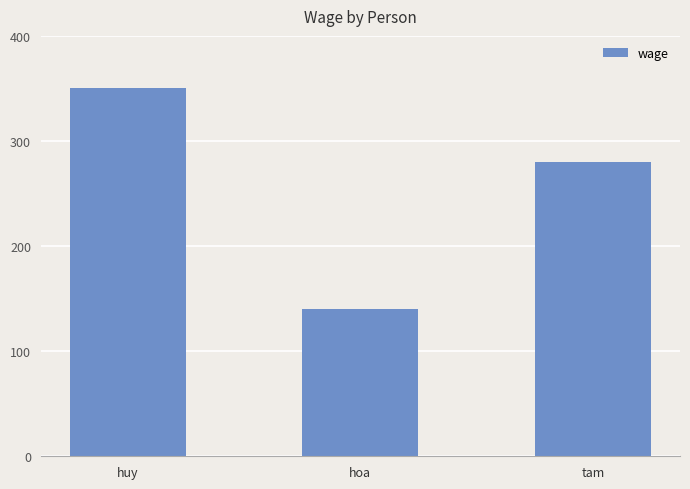

Rank the categories by value from lowest to highest.

hoa, tam, huy